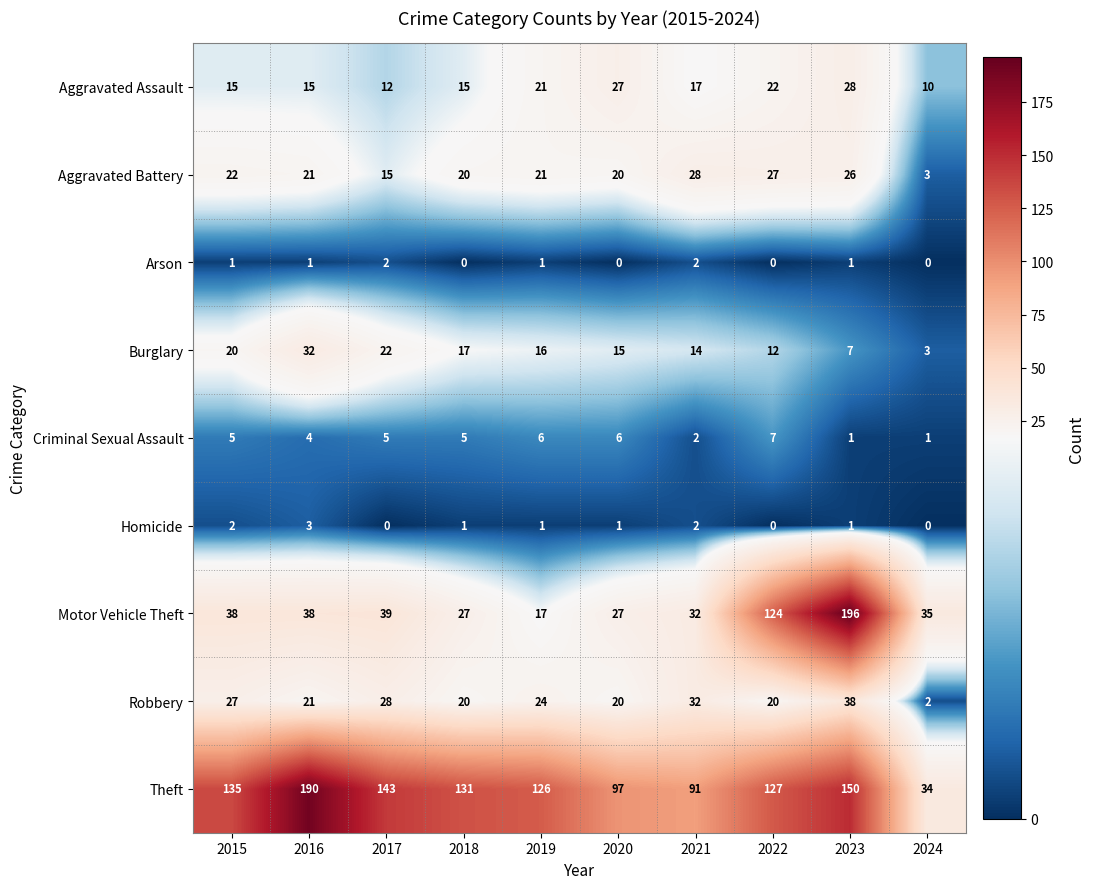

What is the difference between the maximum and minimum values in the Criminal Sexual Assault series?

6